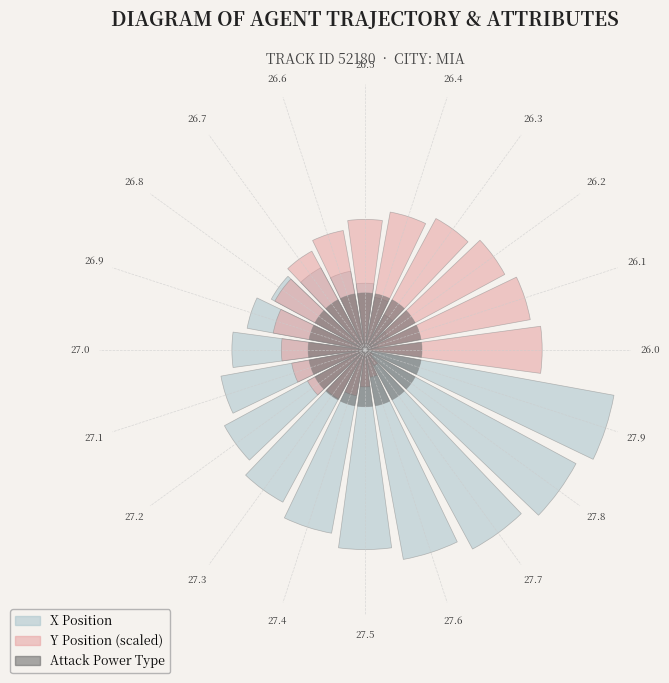

Which category has the lowest value in the Attack Power Type series?

26.0